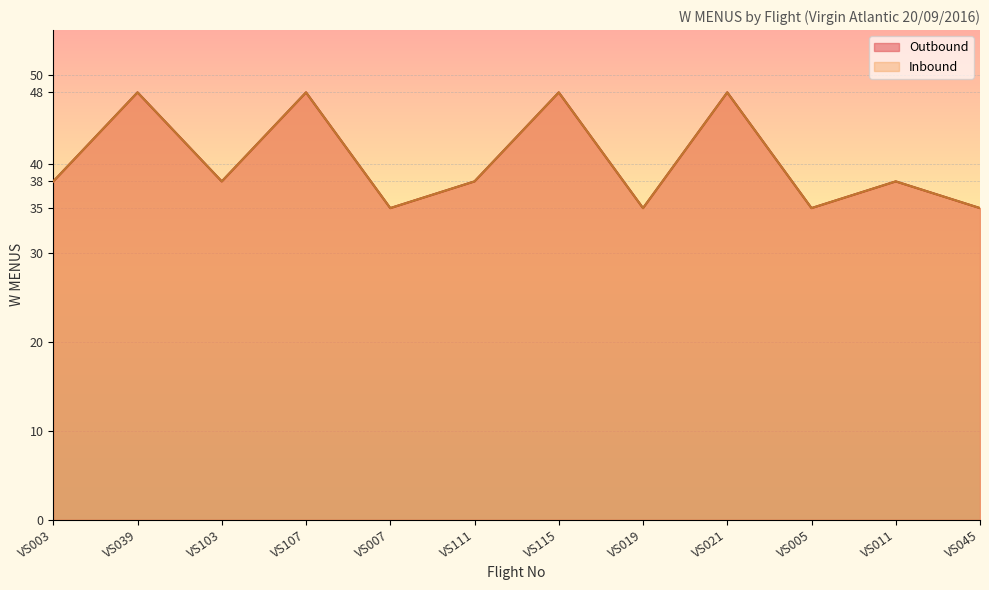

True or false: Outbound and Inbound intersect in this chart.

False